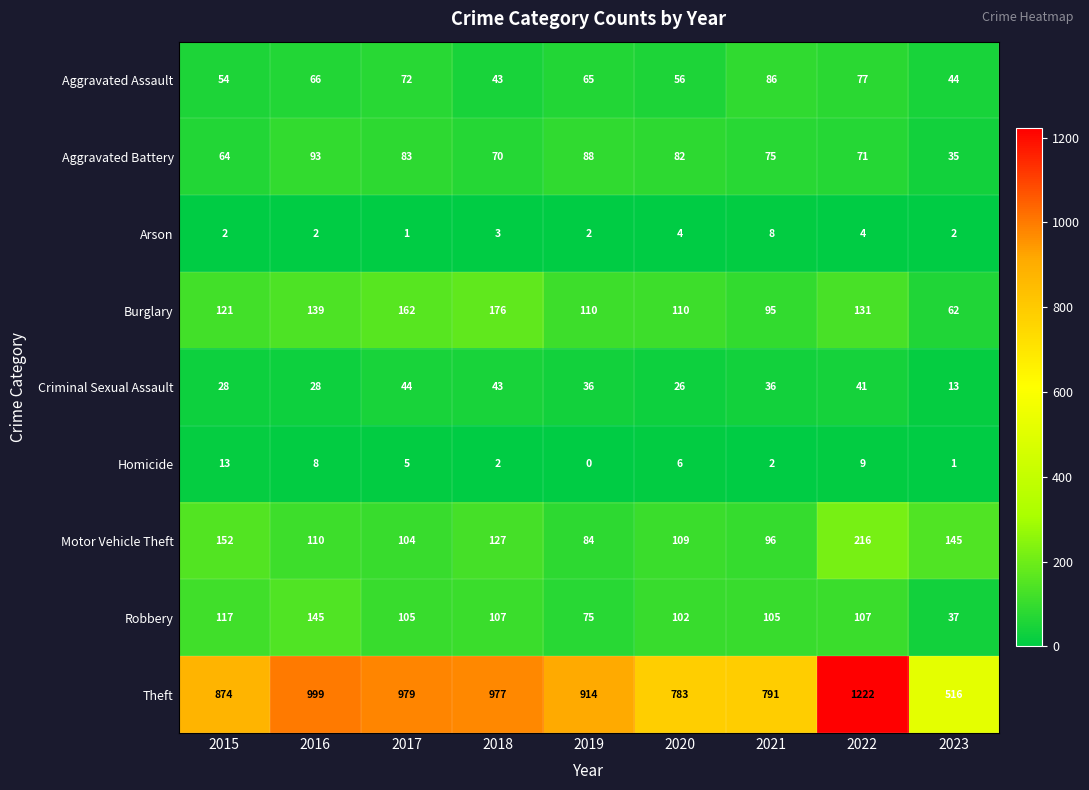

Rank the series at 2021 from highest to lowest value.

Theft, Robbery, Motor Vehicle Theft, Burglary, Aggravated Assault, Aggravated Battery, Criminal Sexual Assault, Arson, Homicide